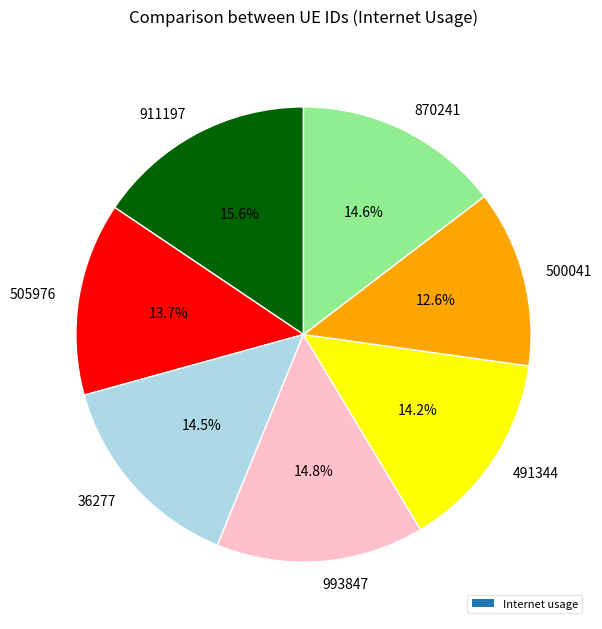

Approximately how many times larger is the value at 36277 compared to 505976?

1.1